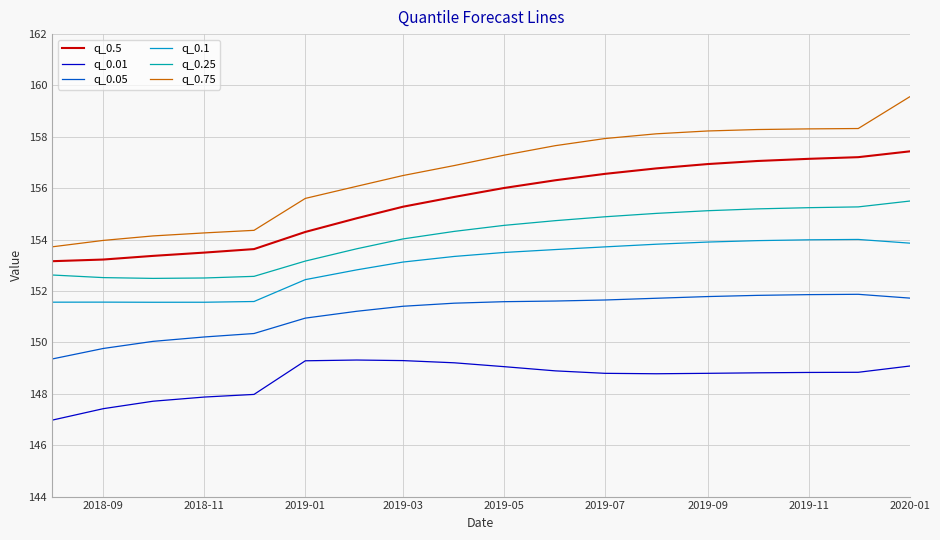

Which series has the largest range (max minus min)?

q_0.75